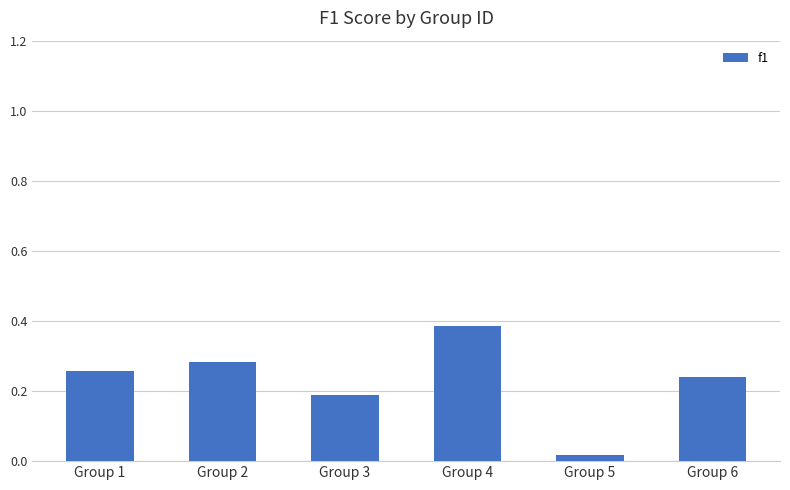

List the labels in order of value, smallest first.

Group 5, Group 3, Group 6, Group 1, Group 2, Group 4